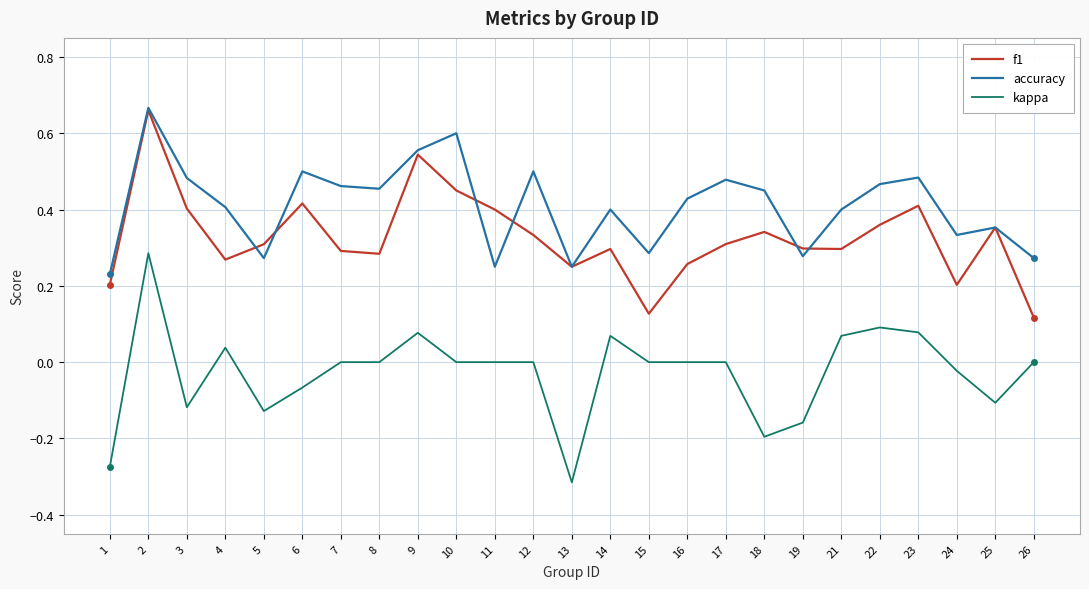

Does the chart have visible grid lines?

Yes